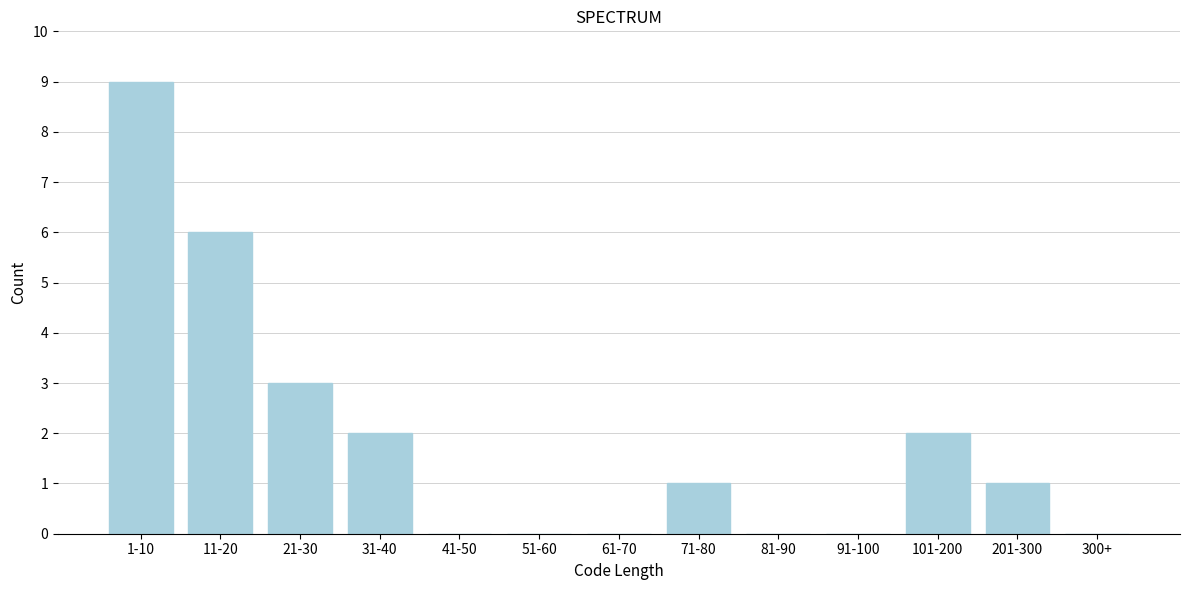

Reading right to left, extract all data points from this chart.

300+=0	201-300=1	101-200=2	91-100=0	81-90=0	71-80=1	61-70=0	51-60=0	41-50=0	31-40=2	21-30=3	11-20=6	1-10=9